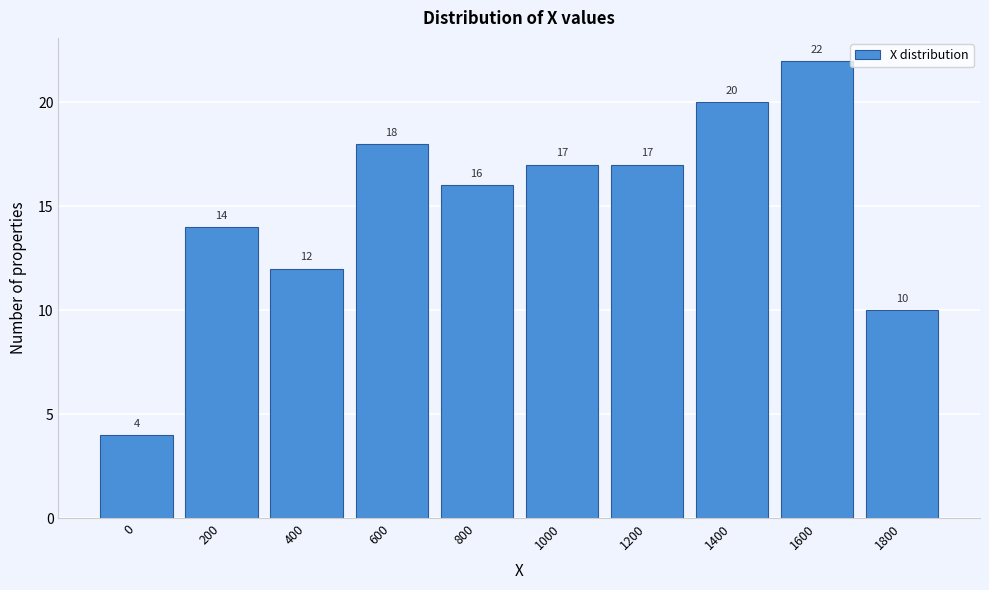

Reading left to right, list all the values displayed in this chart.

0=4	200=14	400=12	600=18	800=16	1000=17	1200=17	1400=20	1600=22	1800=10